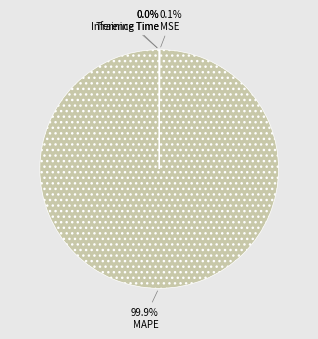

The MAPE slice represents 100% of the pie. True or false?

True